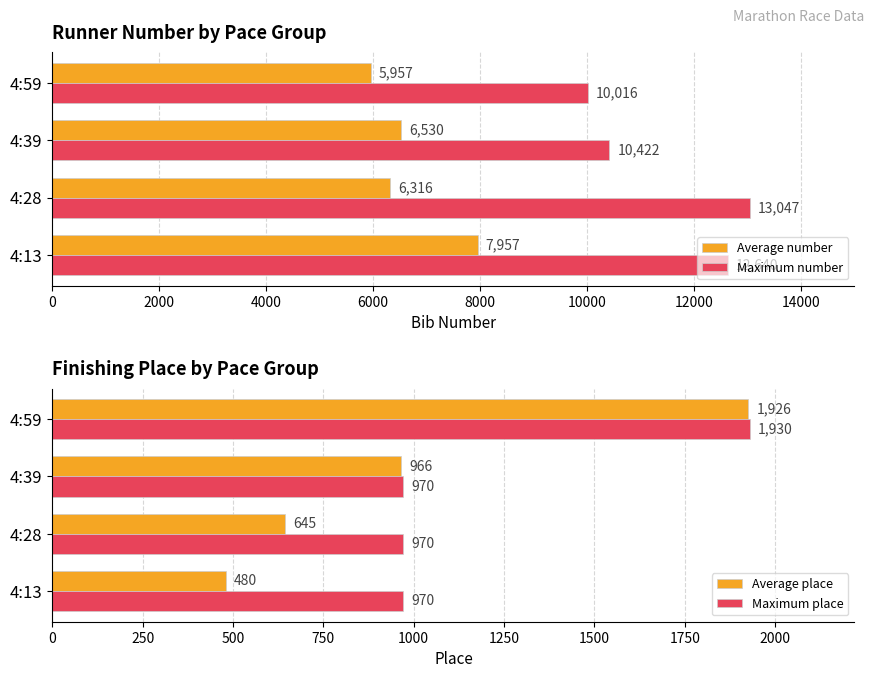

At which label does Average number reach its peak?

4:13